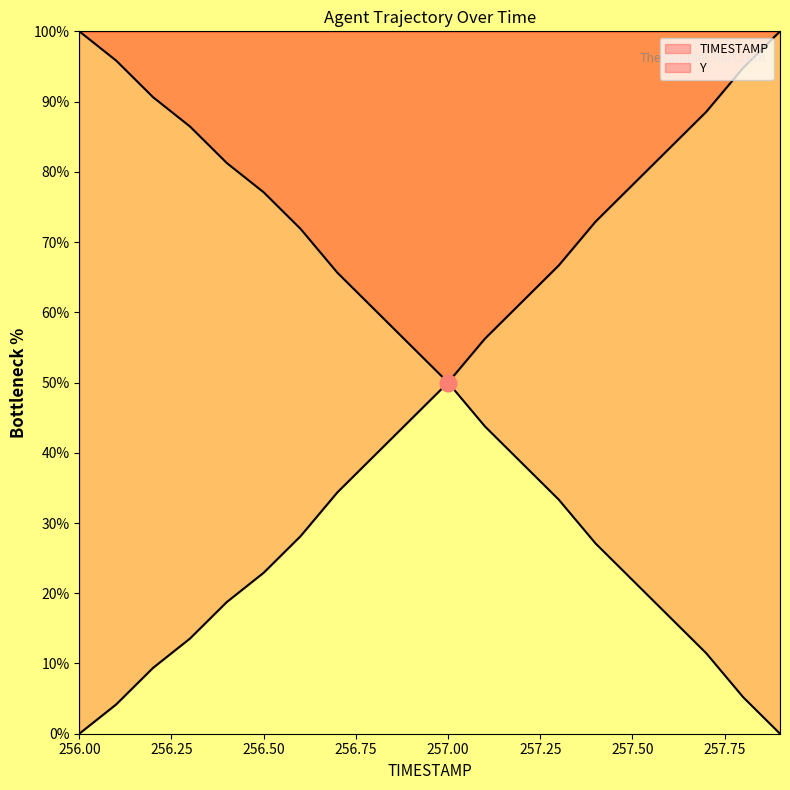

At which category is the sum across all series the highest?

256.0